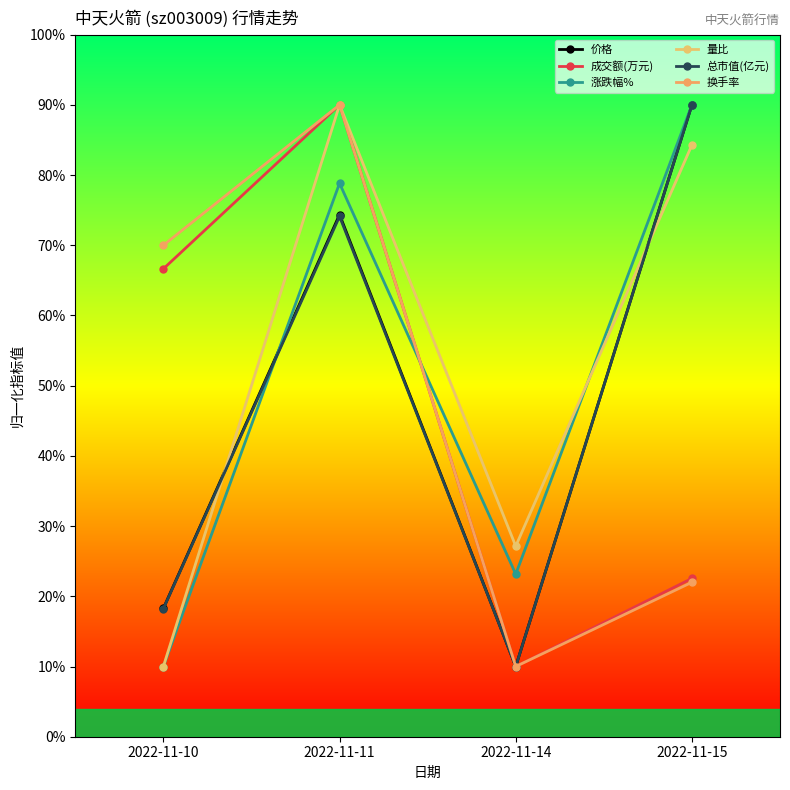

At how many categories does at least one series exceed 80?

2